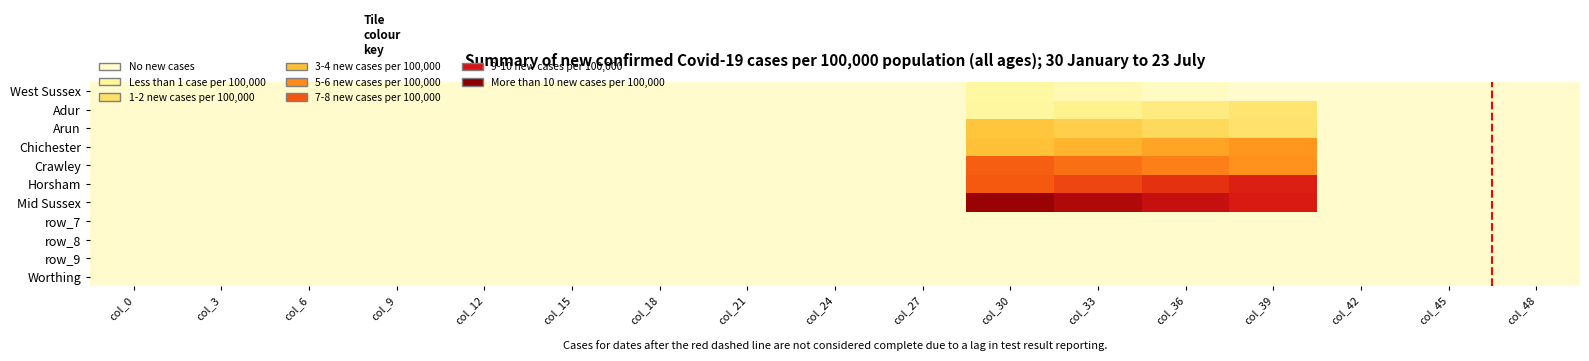

Which has a higher value, col_0 or col_36?

col_36